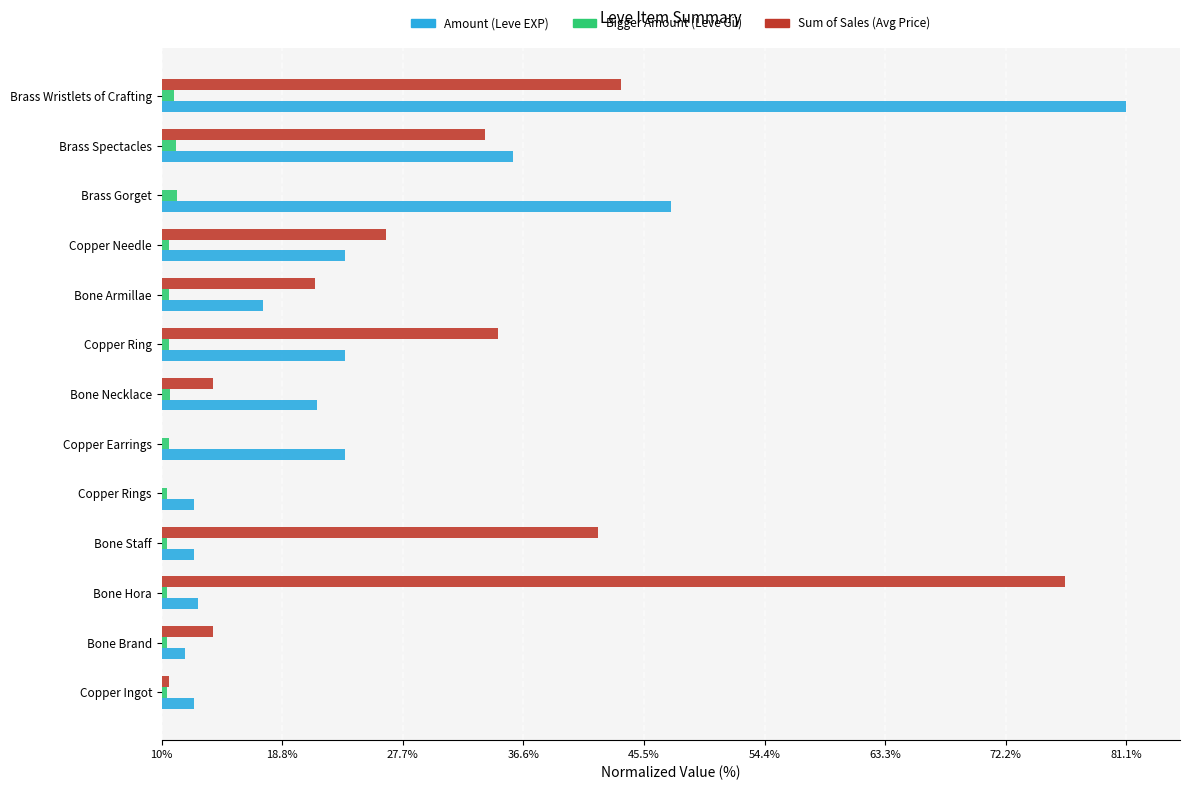

The value of currentAveragePrice at Copper Earrings is 30.3. True or false?

False